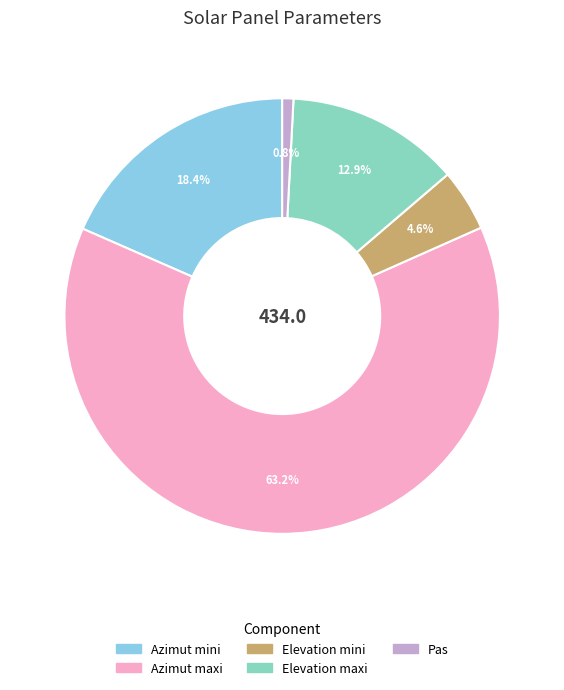

To the nearest percent, what is the difference between the largest and smallest slice percentages?

62%